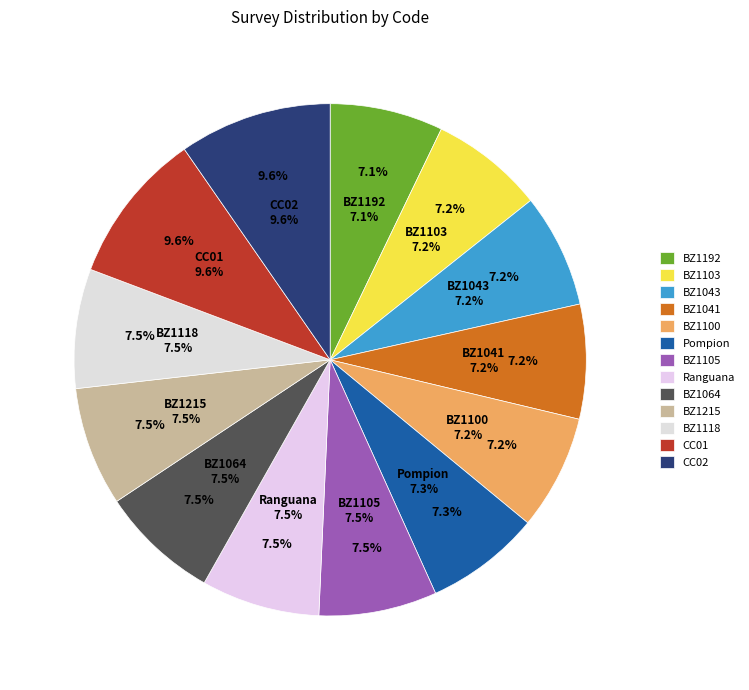

True or false: BZ1100 accounts for 21% of the total.

False